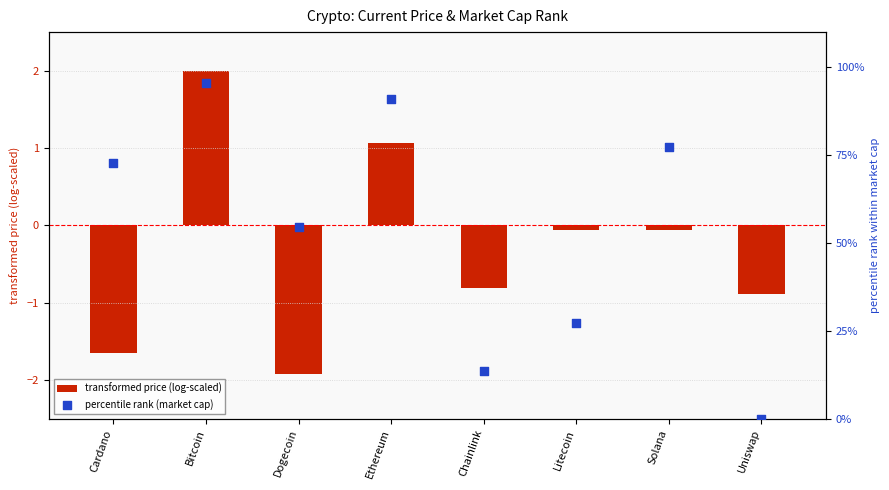

At which category is the sum across all series the highest?

Bitcoin